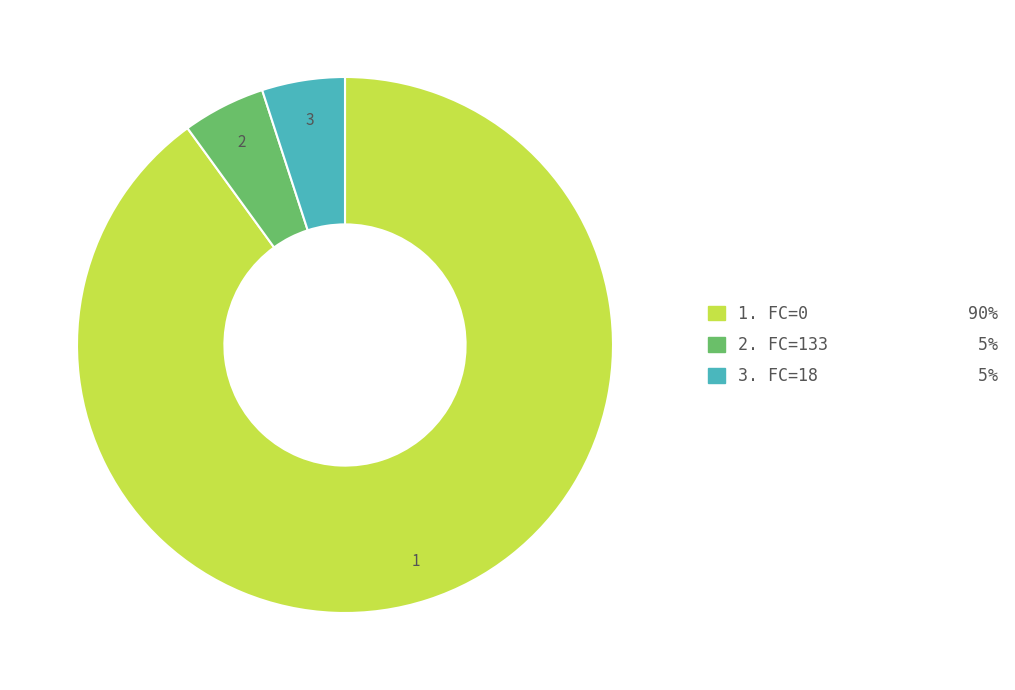

Does any single category account for the majority?

Yes